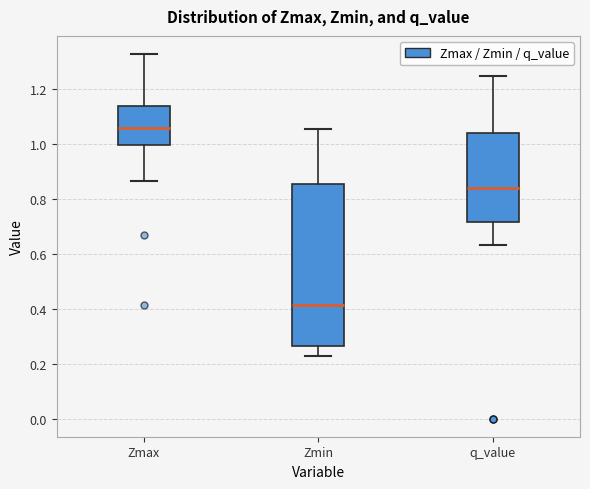

Which box has the lowest median line?

Zmin